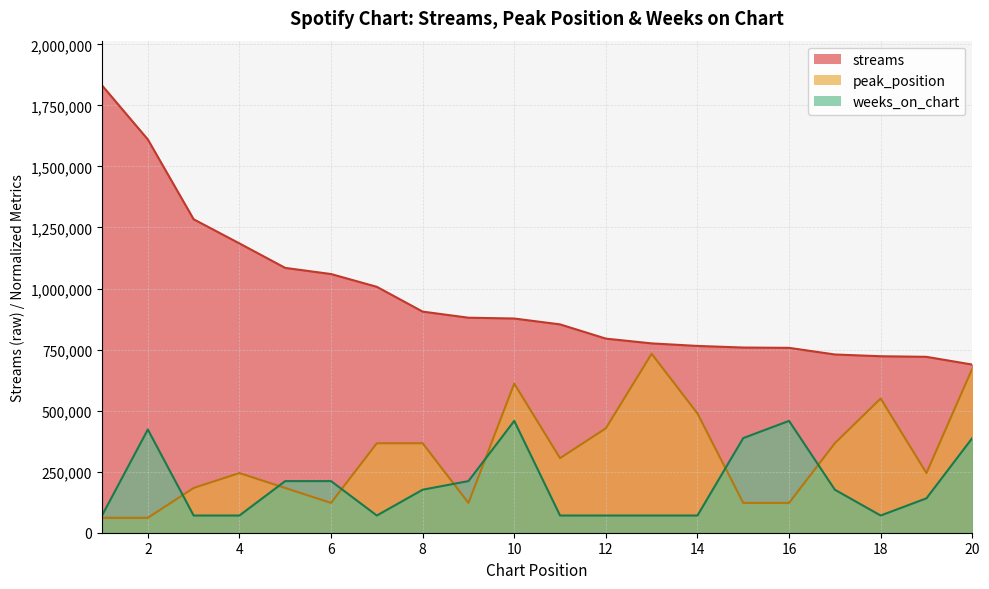

Which series changed the most between 5 and 18?

peak_position